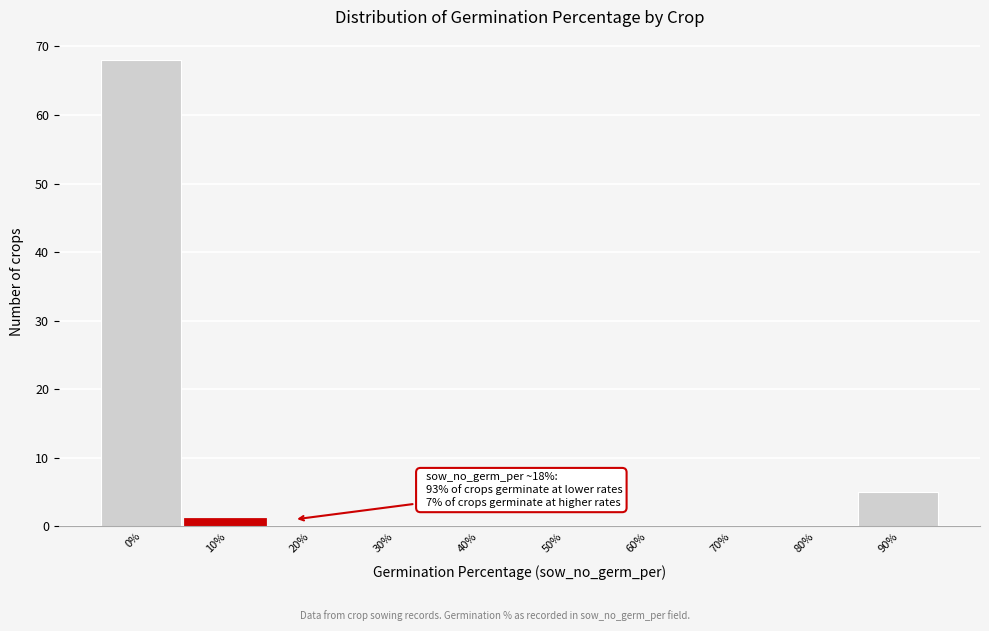

Reading right to left, extract all data points from this chart.

90%=5	80%=0	70%=0	60%=0	50%=0	40%=0	30%=0	20%=0	10%=1	0%=68